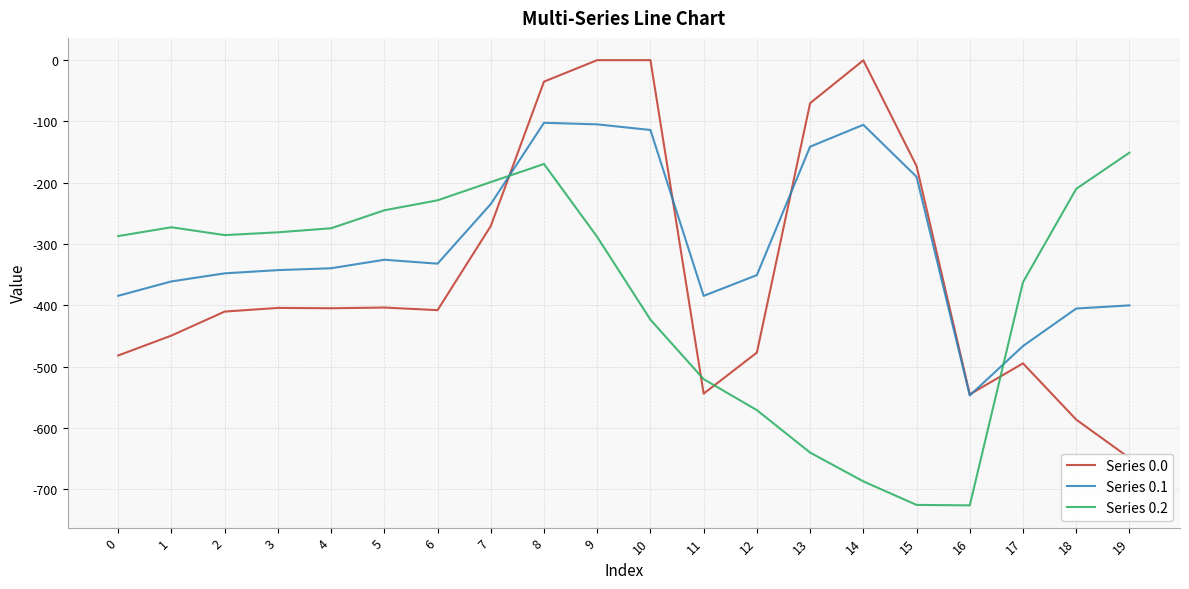

How many values in the Series 0.0 series are below -404?

12